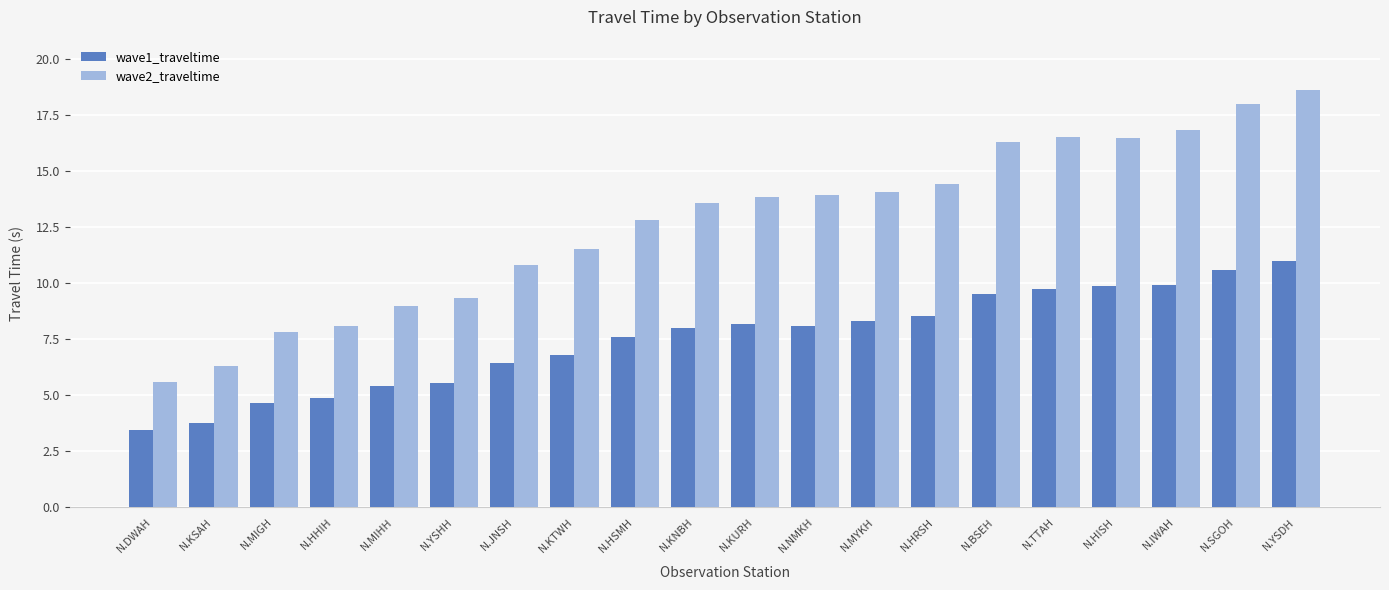

What is the approximate value of wave2_traveltime at N.KSAH?

6.3